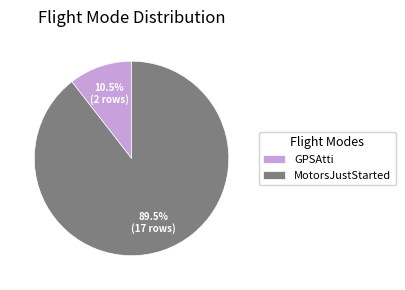

What is the majority slice?

MotorsJustStarted